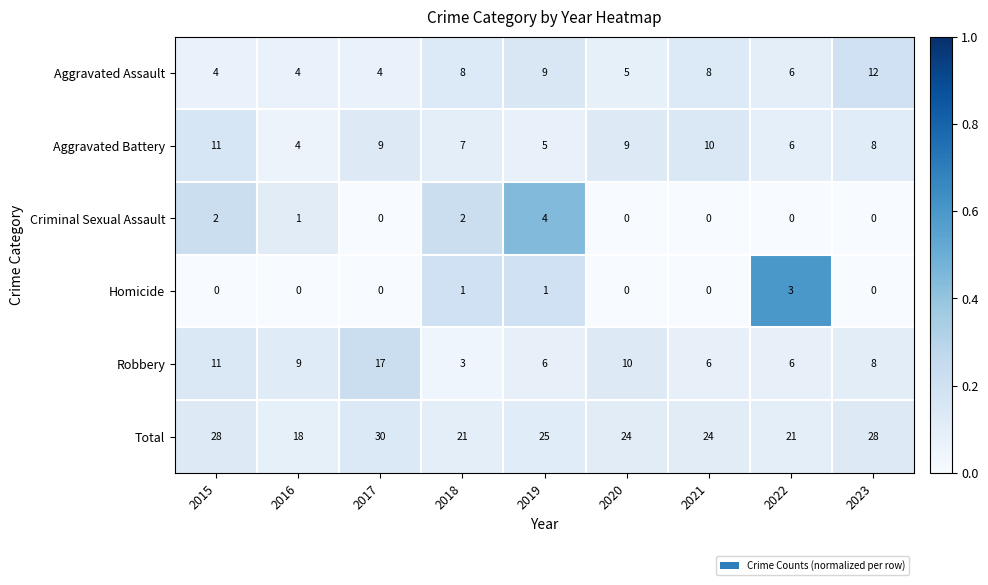

Between 2020 and 2022, which series saw the biggest shift?

Robbery